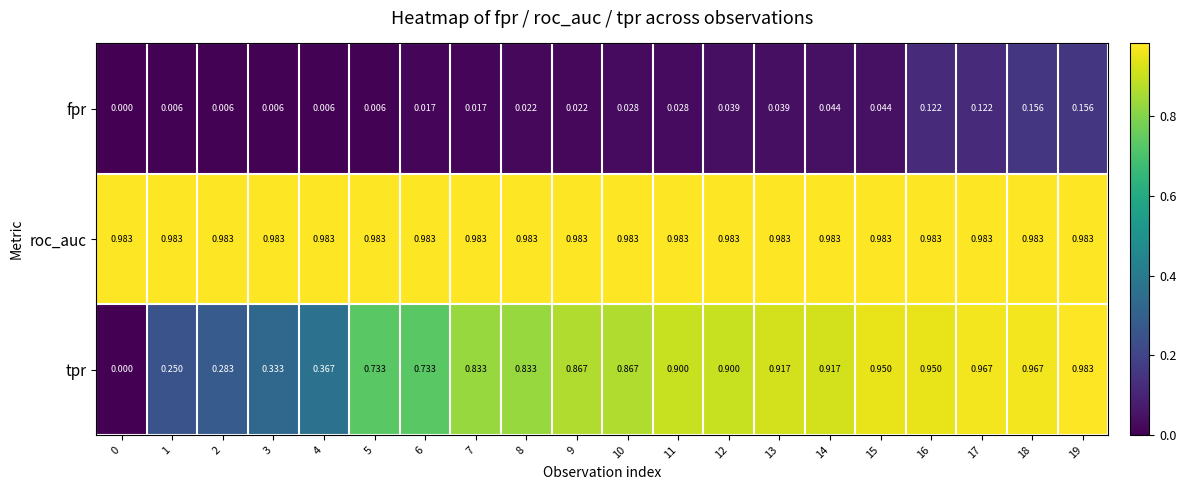

Rank the series at 13 from lowest to highest value.

fpr, tpr, roc_auc